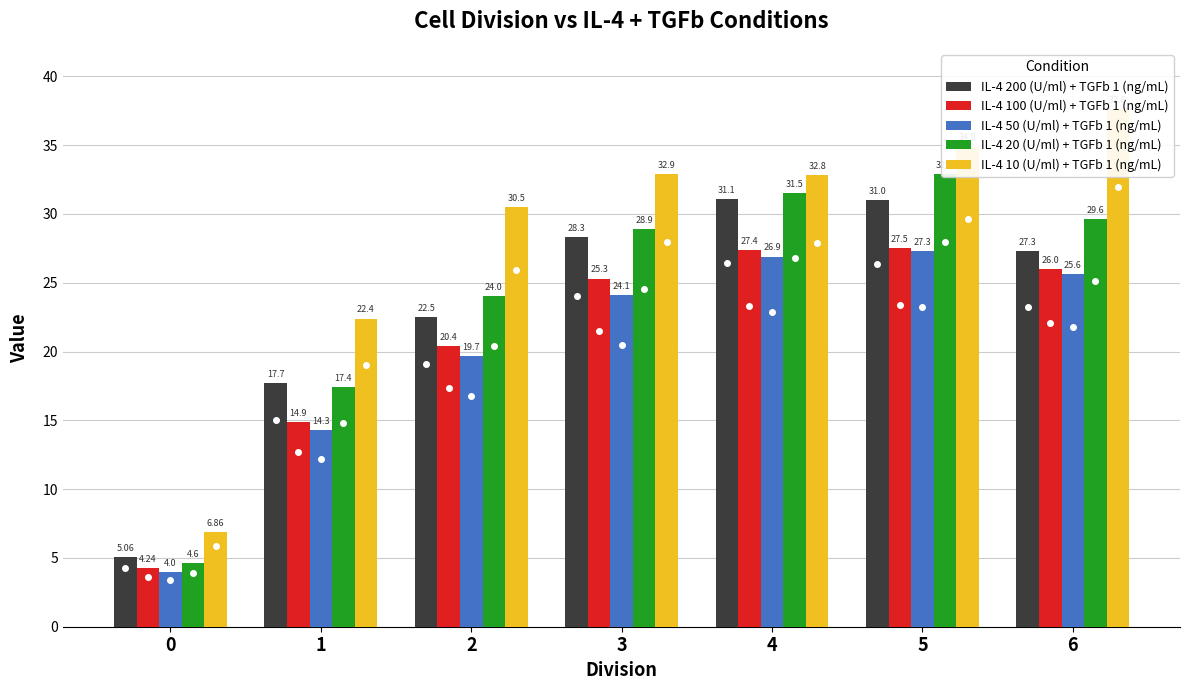

How many groups of bars are there?

7